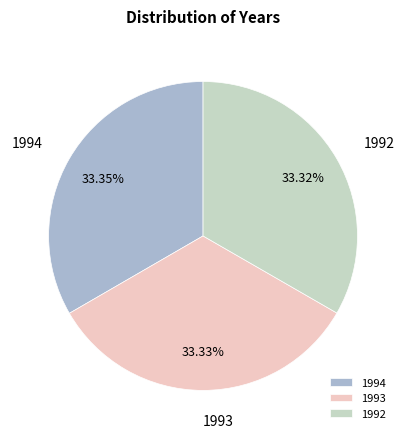

Is there a majority slice in this chart?

No